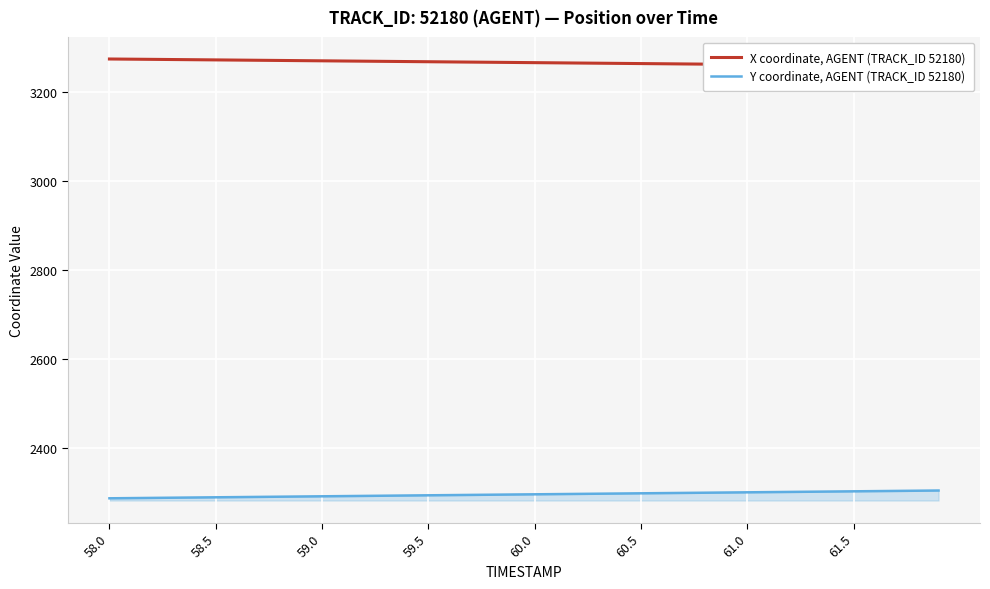

What is the maximum value shown in the chart?

3274.3